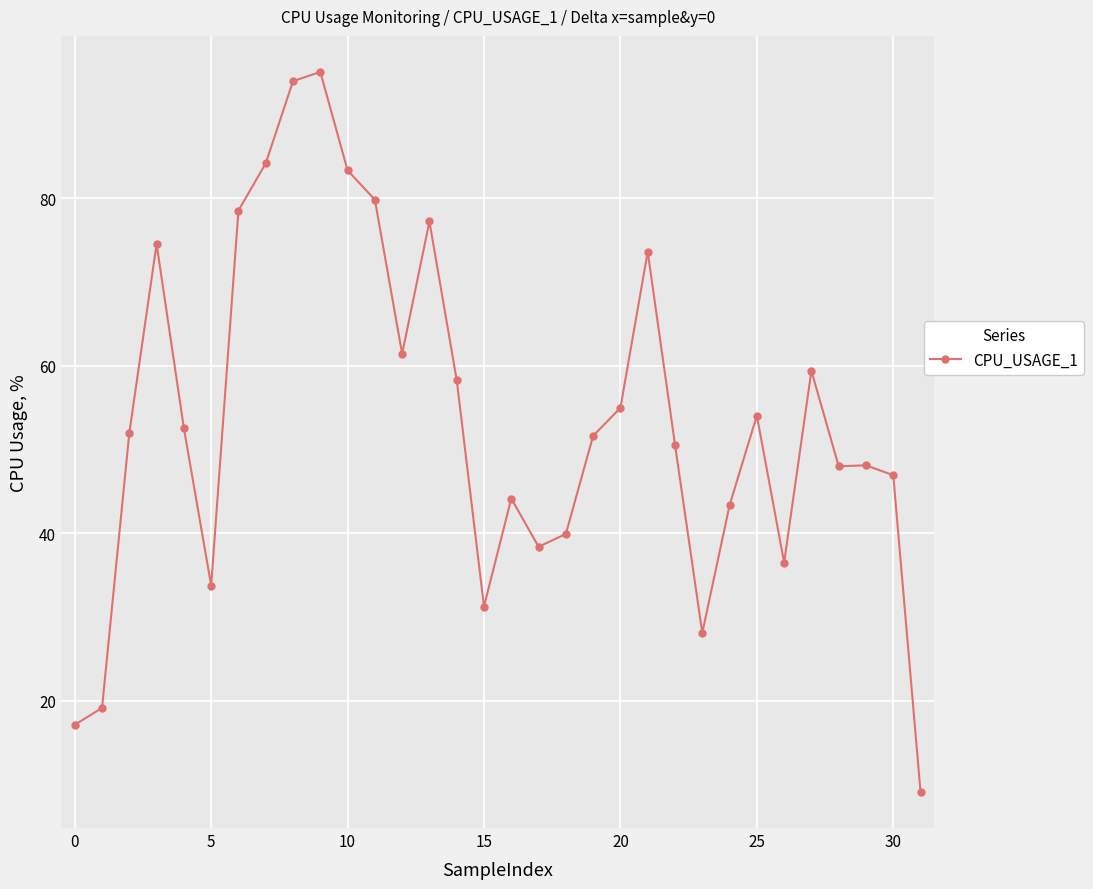

True or false: there are more than 0 points higher than both neighbors.

True